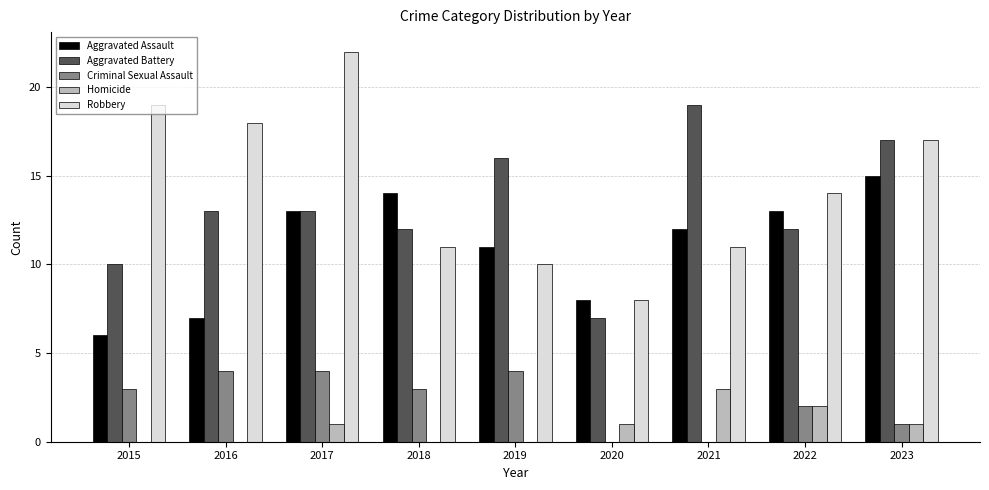

Read the Robbery value at 2017, to the nearest 10.

20